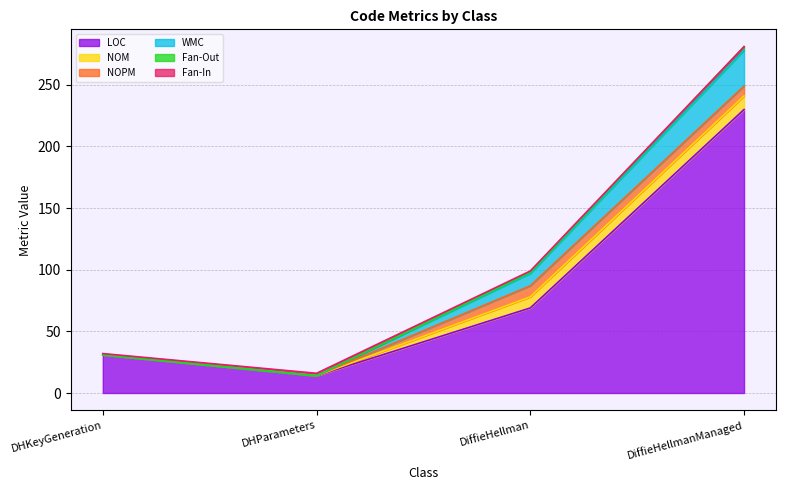

At which label does Fan-Out reach its peak?

DiffieHellmanManaged